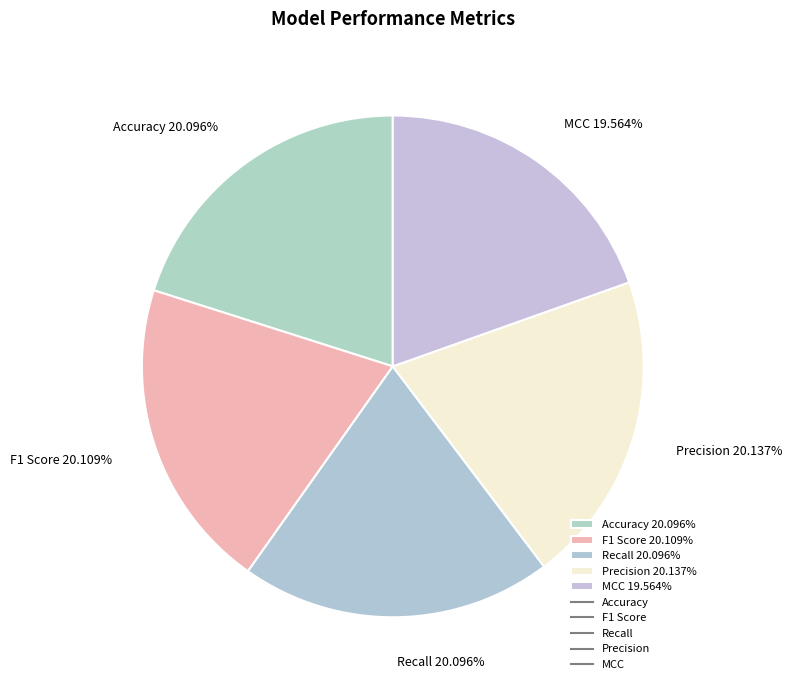

Is there any slice that represents more than half of the pie?

No